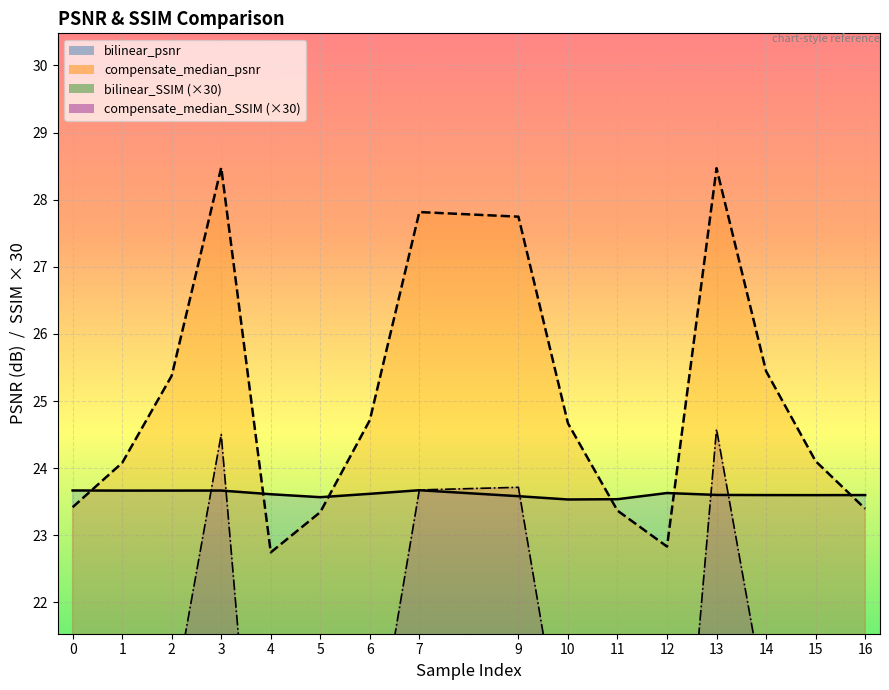

How many interior local valleys does the bilinear_psnr series have?

4